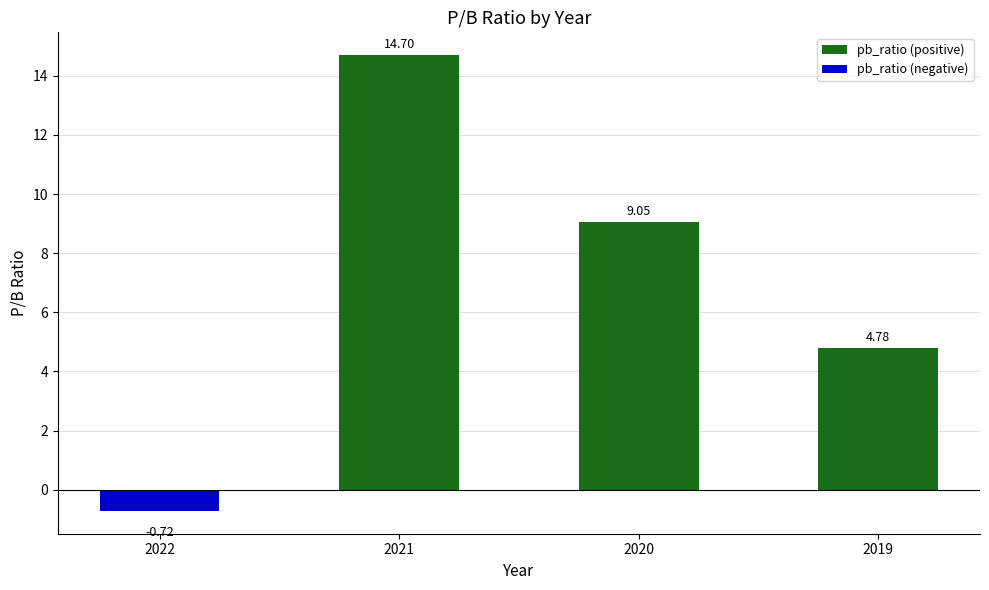

Reading left to right, transcribe all the data shown in this chart.

-0.7	14.7	9.1	4.8